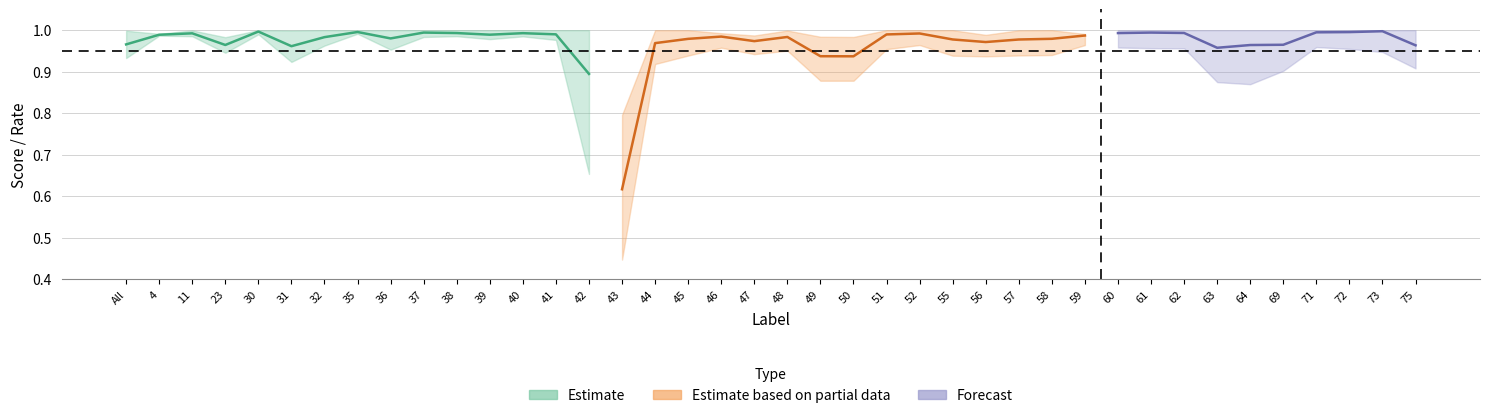

What is the label of the 9th point from the left?

36